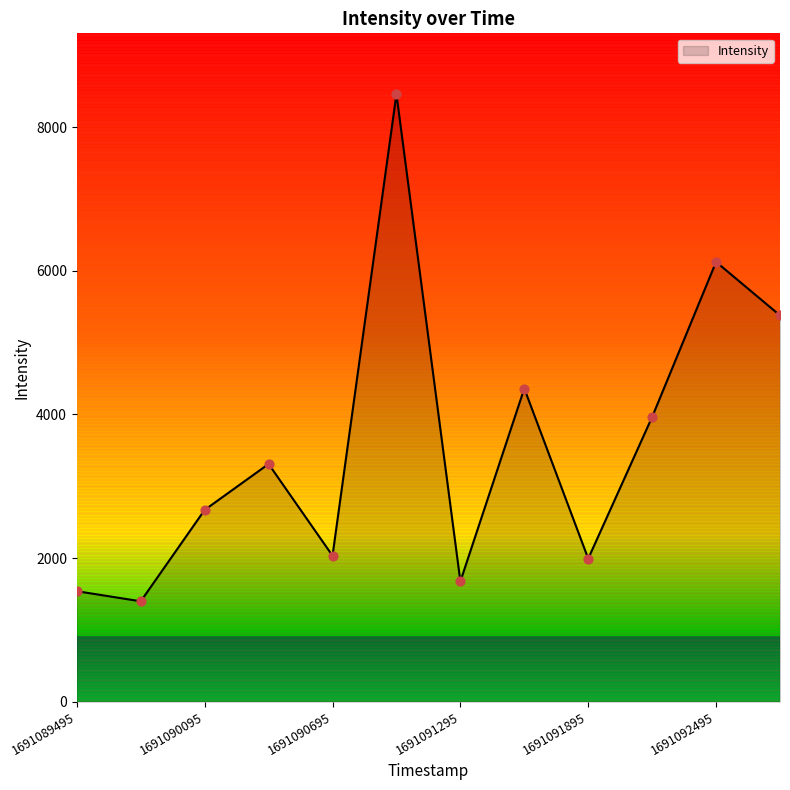

What is the smallest value displayed?

1397.7